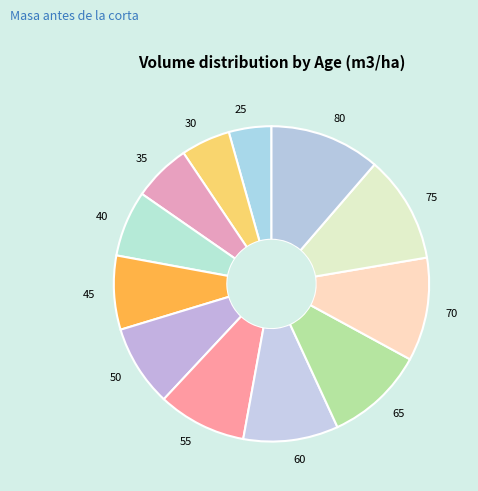

True or false: 45 accounts for 8% of the total.

True